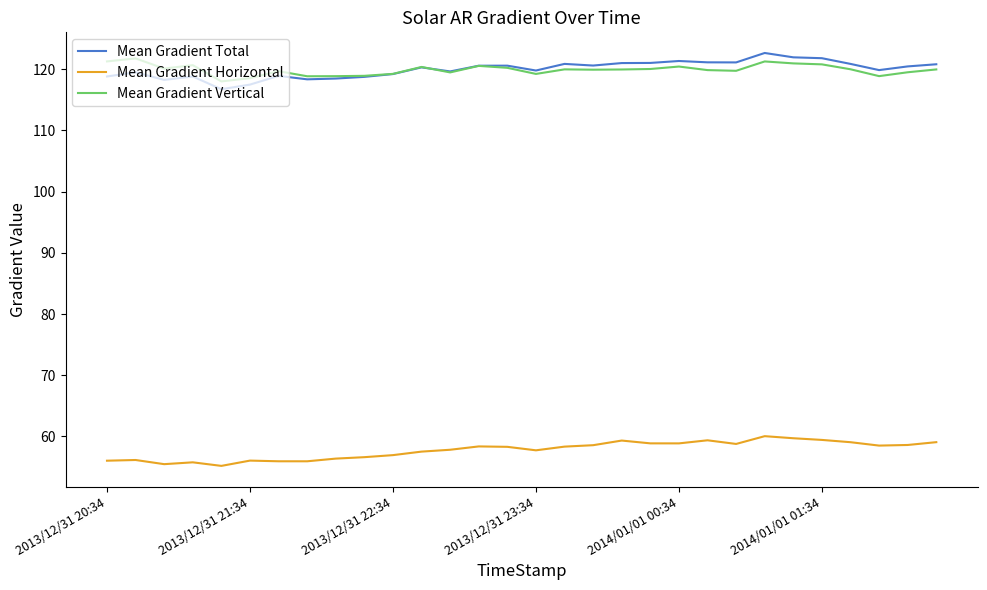

What is the maximum value shown in the chart?

122.6